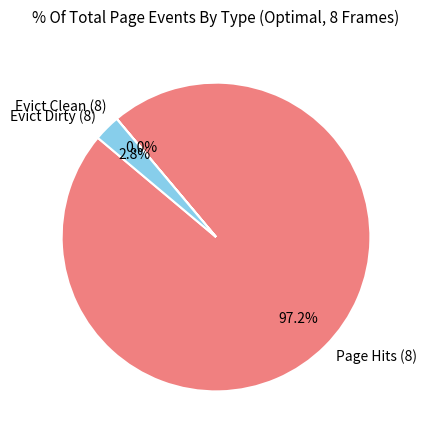

Is Page Hits (8) the majority of the pie?

Yes